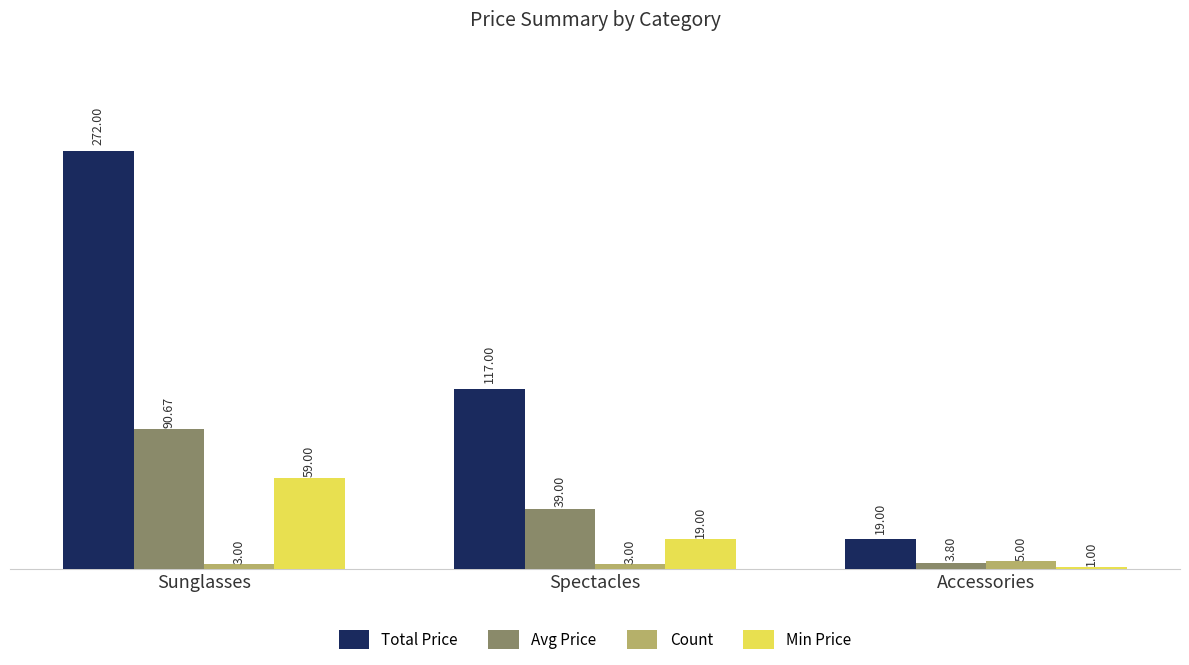

Does the chart contain stacked bars?

No